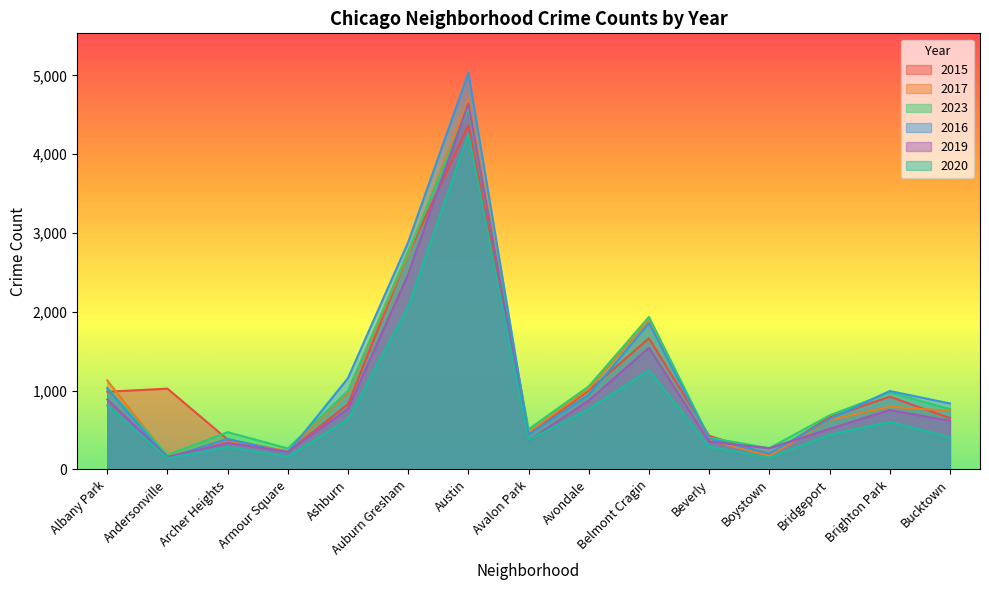

Which series changed the most between Austin and Bridgeport?

2016